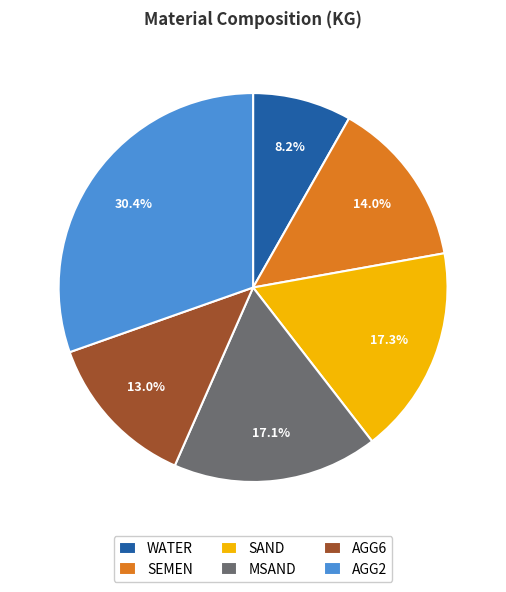

What percentage do AGG2 and AGG6 together represent?

43.4%